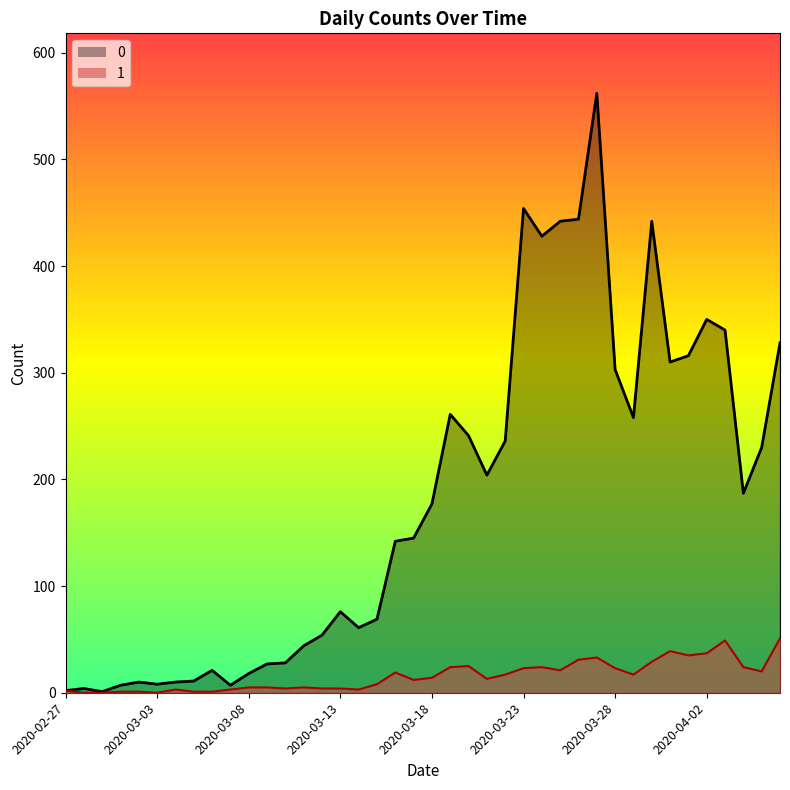

True or false: 0 and 1 intersect in this chart.

False